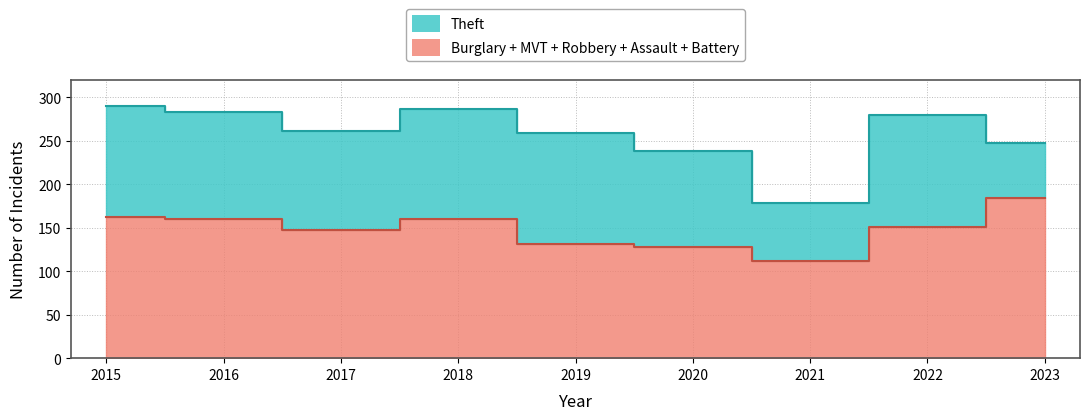

Reading left to right, list all the values displayed in this chart.

Theft: 2015=290	2016=283	2017=261	2018=287	2019=259	2020=238	2021=179	2022=280	2023=248
Burglary: 2015=80	2016=73	2017=56	2018=62	2019=39	2020=40	2021=33	2022=50	2023=39
Motor Vehicle Theft: 2015=40	2016=45	2017=47	2018=50	2019=54	2020=37	2021=30	2022=44	2023=74
Robbery: 2015=24	2016=24	2017=18	2018=17	2019=14	2020=14	2021=19	2022=18	2023=32
Aggravated Assault: 2015=11	2016=12	2017=14	2018=20	2019=12	2020=23	2021=18	2022=19	2023=22
Aggravated Battery: 2015=8	2016=6	2017=13	2018=11	2019=12	2020=14	2021=12	2022=20	2023=17